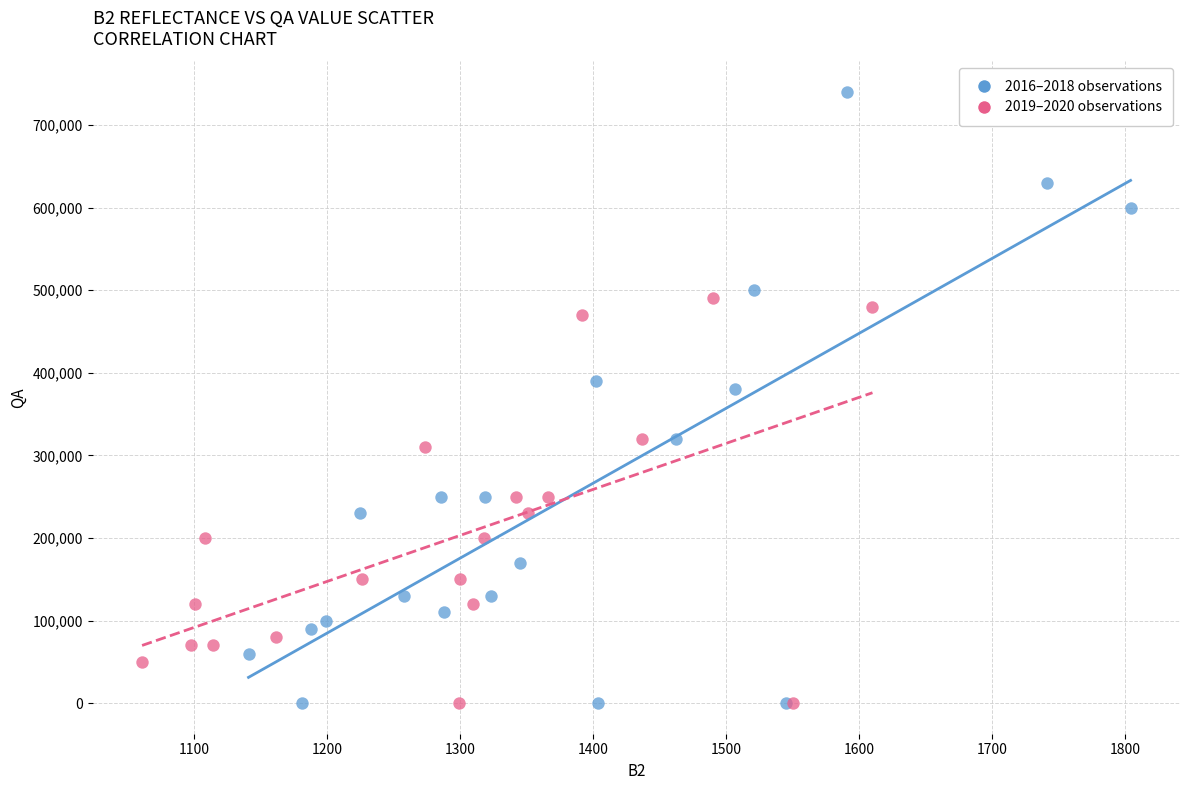

Which series reaches the maximum Y coordinate?

2016–2018 observations